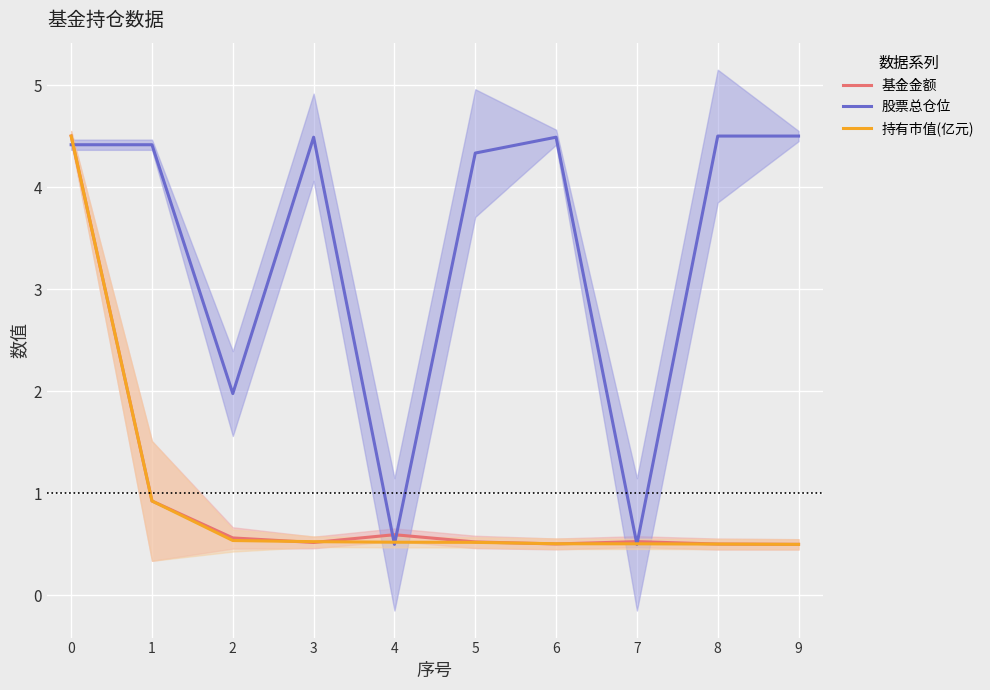

In 股票总仓位, how many points are higher than both neighbors (excluding endpoints)?

2